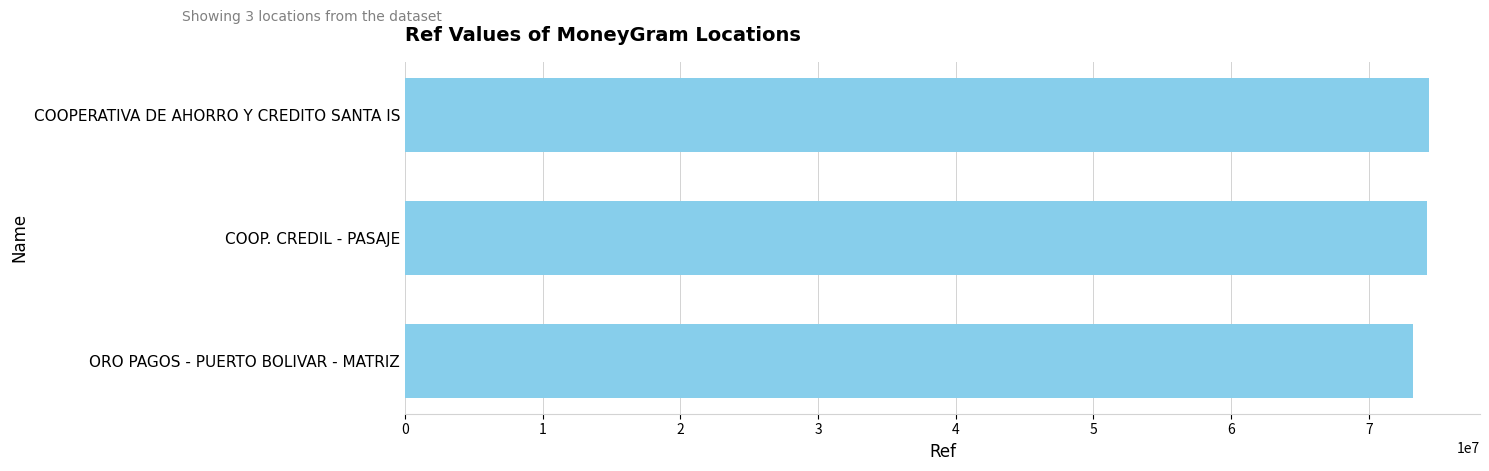

What is the average value?

73947770